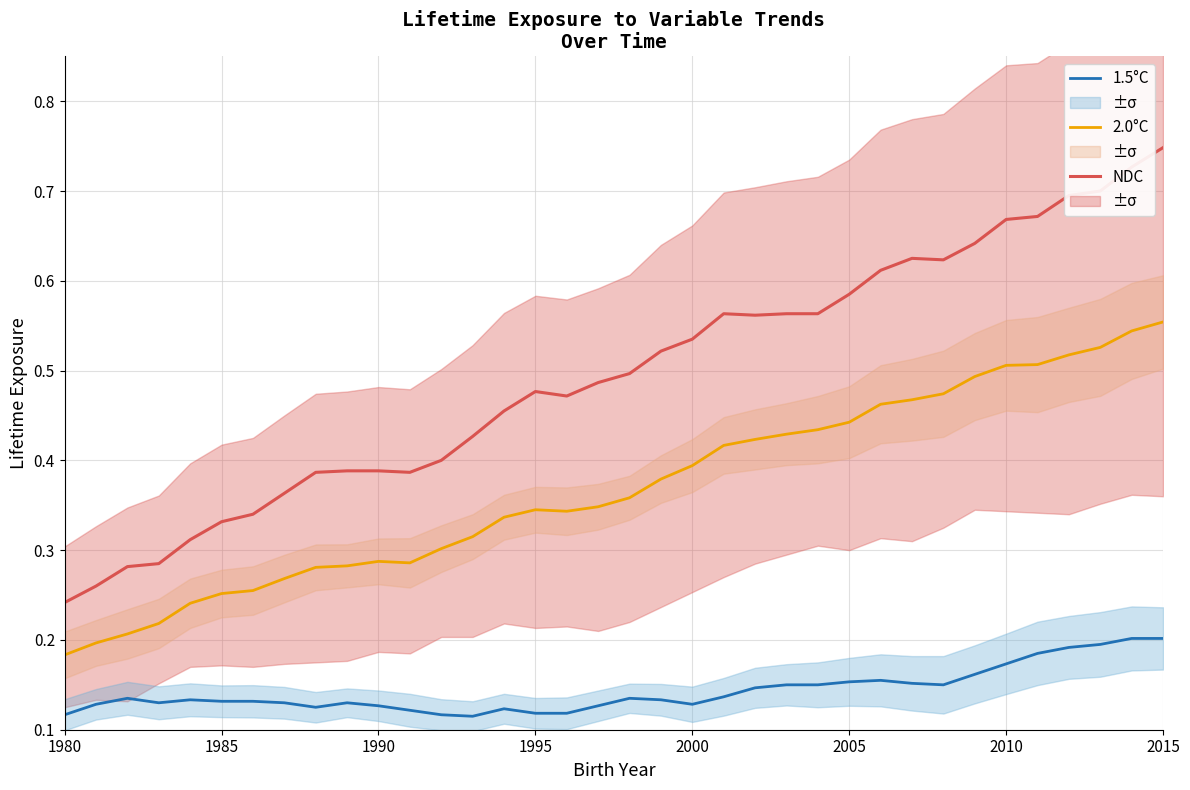

True or false: NDC and 2.0°C cross at least once.

False